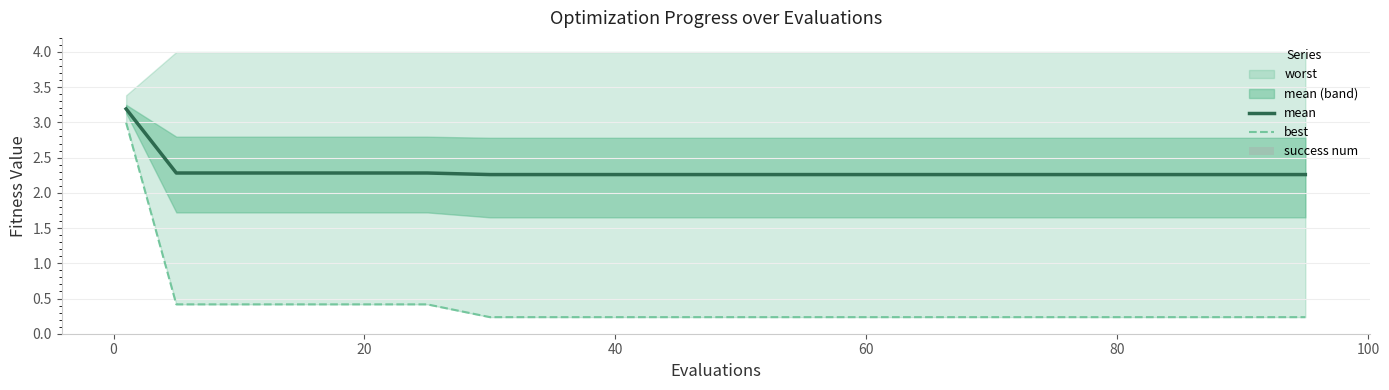

What is the sum of all best values?

8.4